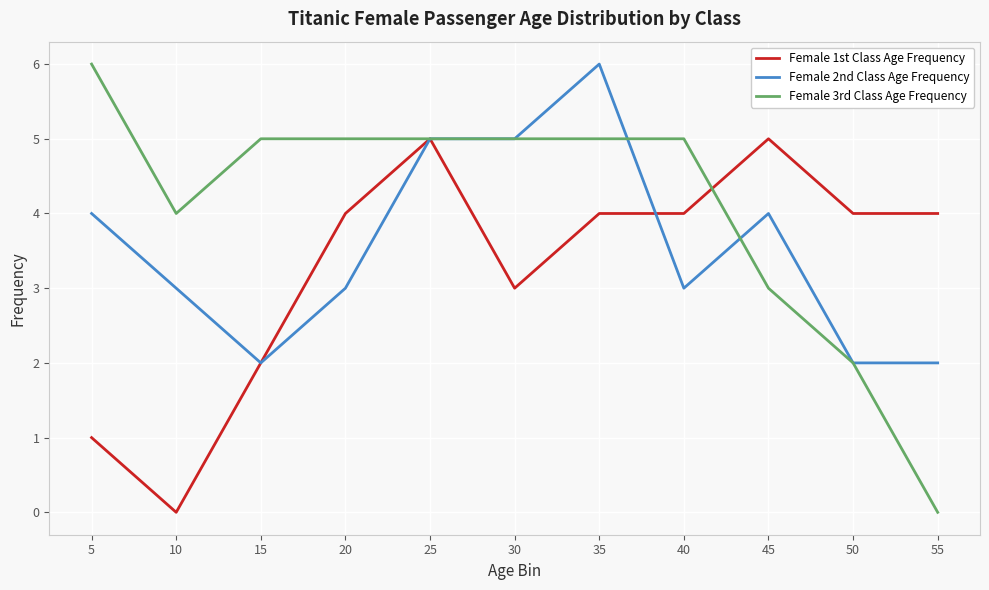

What is the difference between the second highest and second lowest values in the Female 3rd Class Age Frequency series?

3